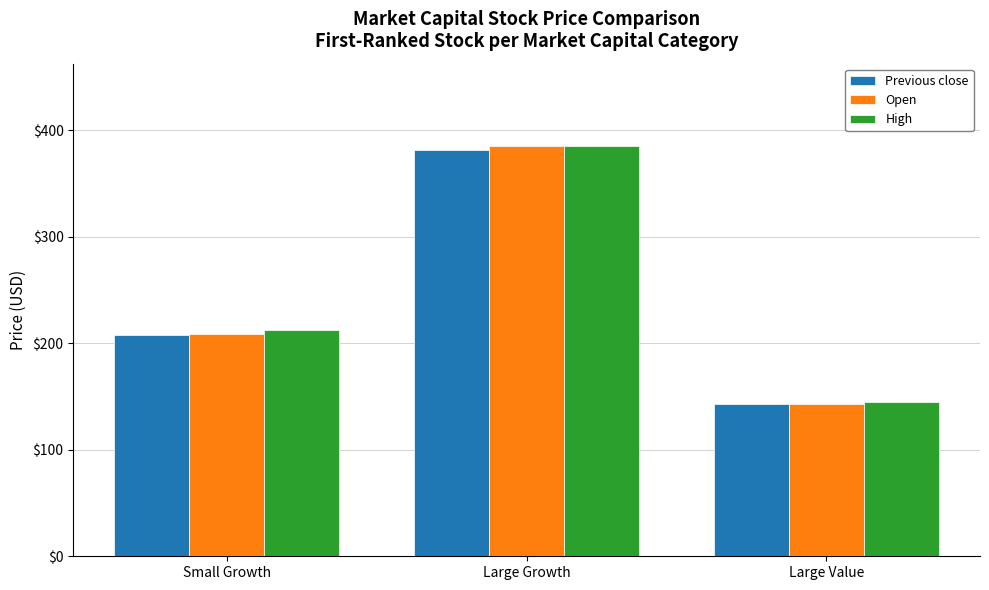

Reading right to left, what are all the values shown in this chart?

Previous close: 143.3	381.4	207.7
Open: 142.9	385.0	208.7
High: 144.4	385.3	212.1